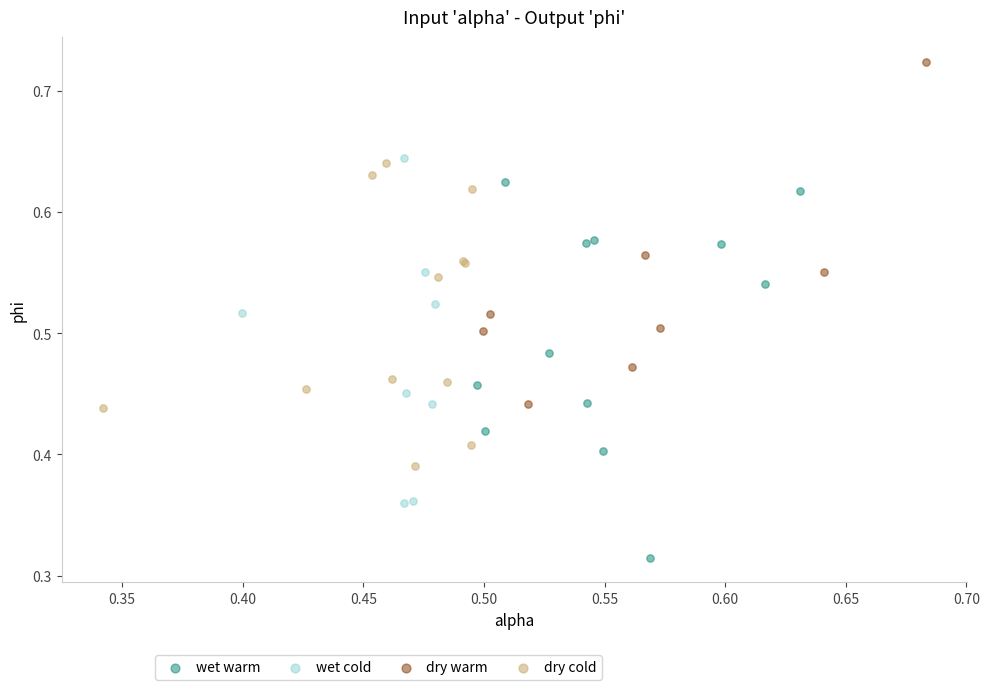

What are all the series names shown in the legend?

wet warm, wet cold, dry warm, dry cold